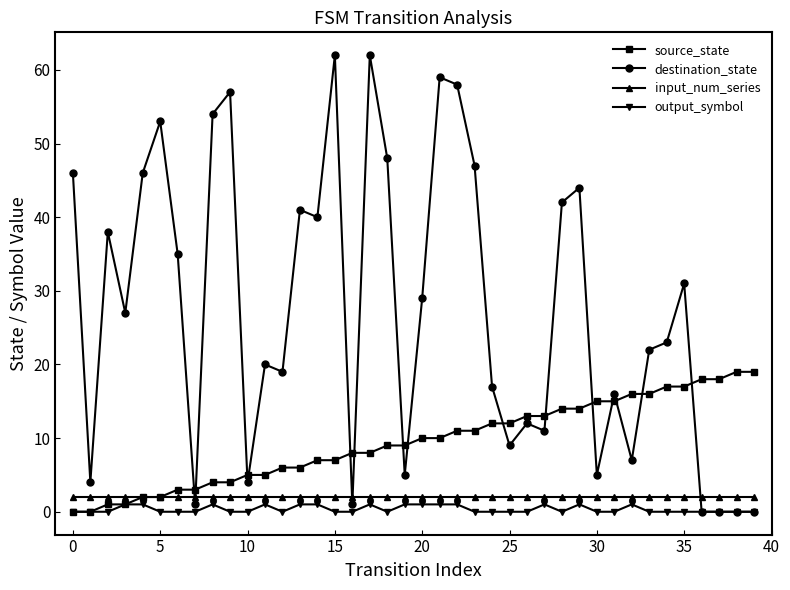

List the series in order of their peak value, highest first.

destination_state, source_state, input_num_series, output_symbol